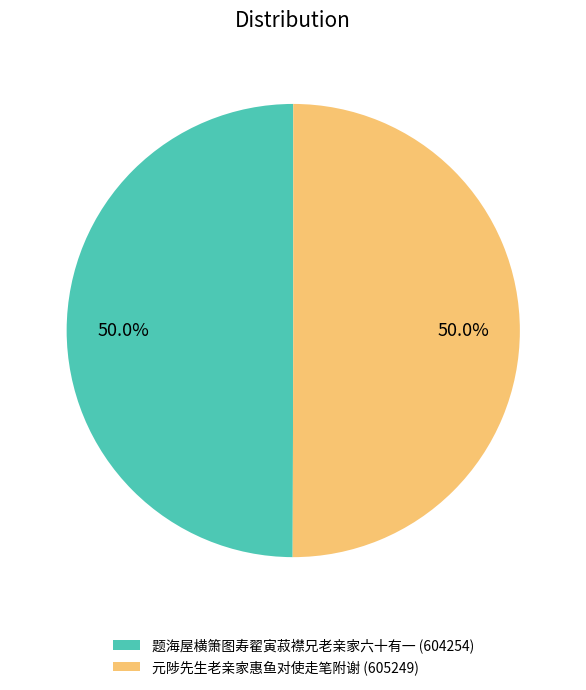

Approximately how many times larger is the value at 题海屋横箫图寿翟寅菽襟兄老亲家六十有一 (604254) compared to 元陟先生老亲家惠鱼对使走笔附谢 (605249)?

1.0